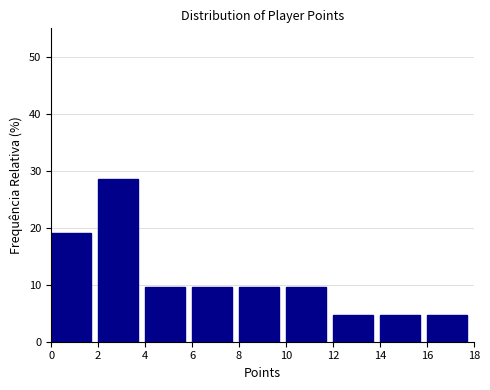

Reading left to right, list every bar in this chart as the range it spans on the x-axis followed by its height. The values are not printed on the chart, so give them approximately, as read against the axis.

0 to 2: 19
2 to 4: 29
4 to 6: 10
6 to 8: 10
8 to 10: 10
10 to 12: 10
12 to 14: 5
14 to 16: 5
16 to 18: 5